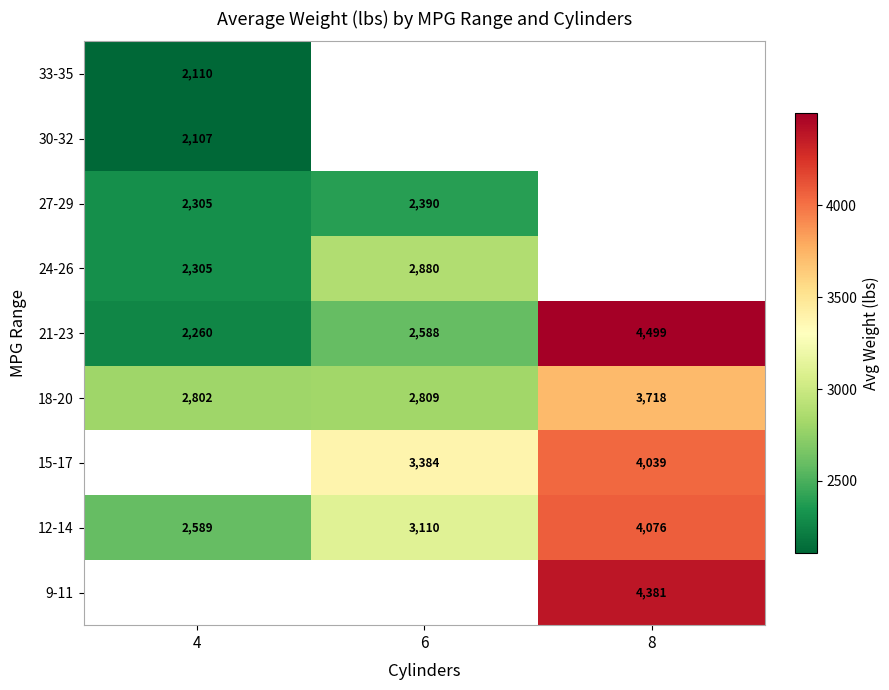

What is the maximum value shown in the chart?

4499.0